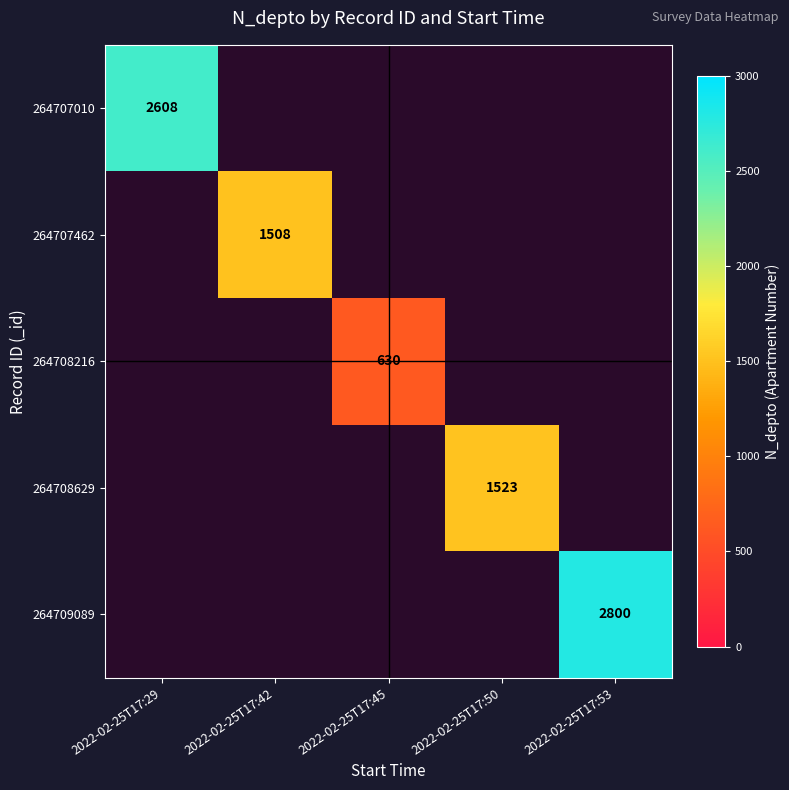

Which category has the lowest value across all series?

2022-02-25T17:45